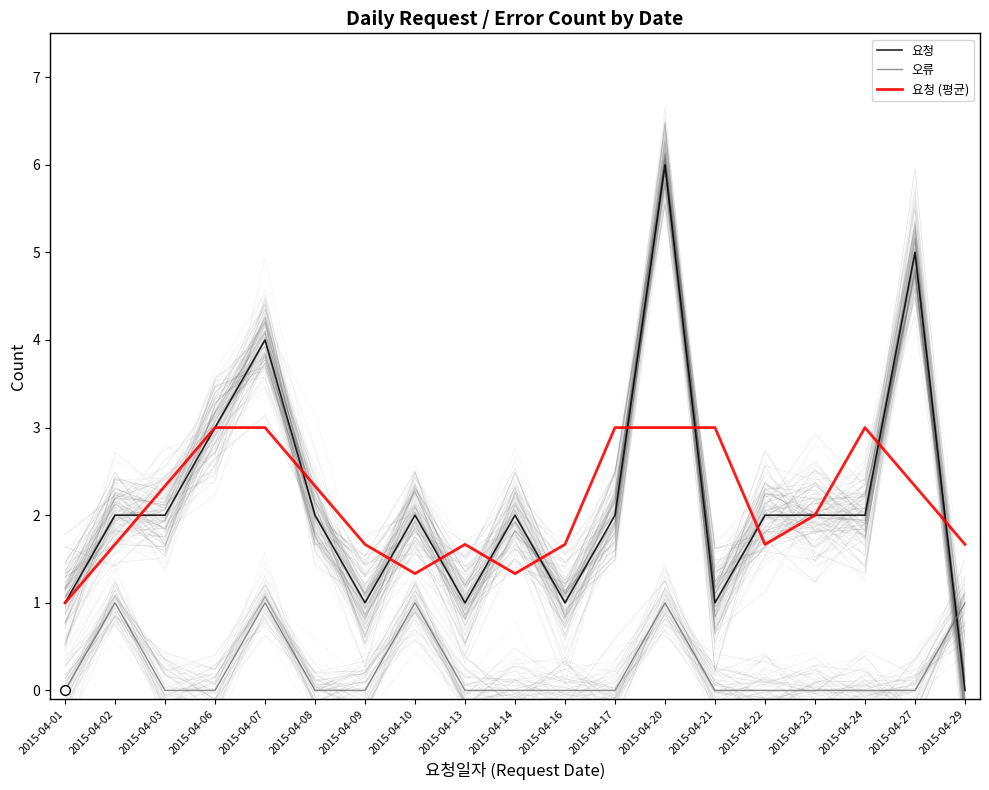

How many values in the 오류 series exceed 0?

5